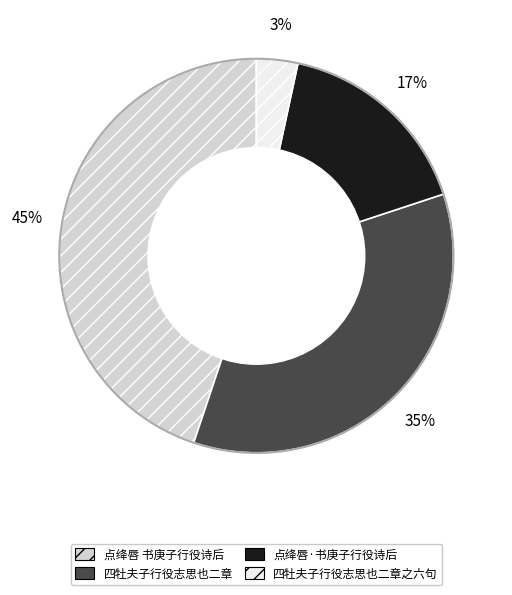

Is there a majority slice in this chart?

No